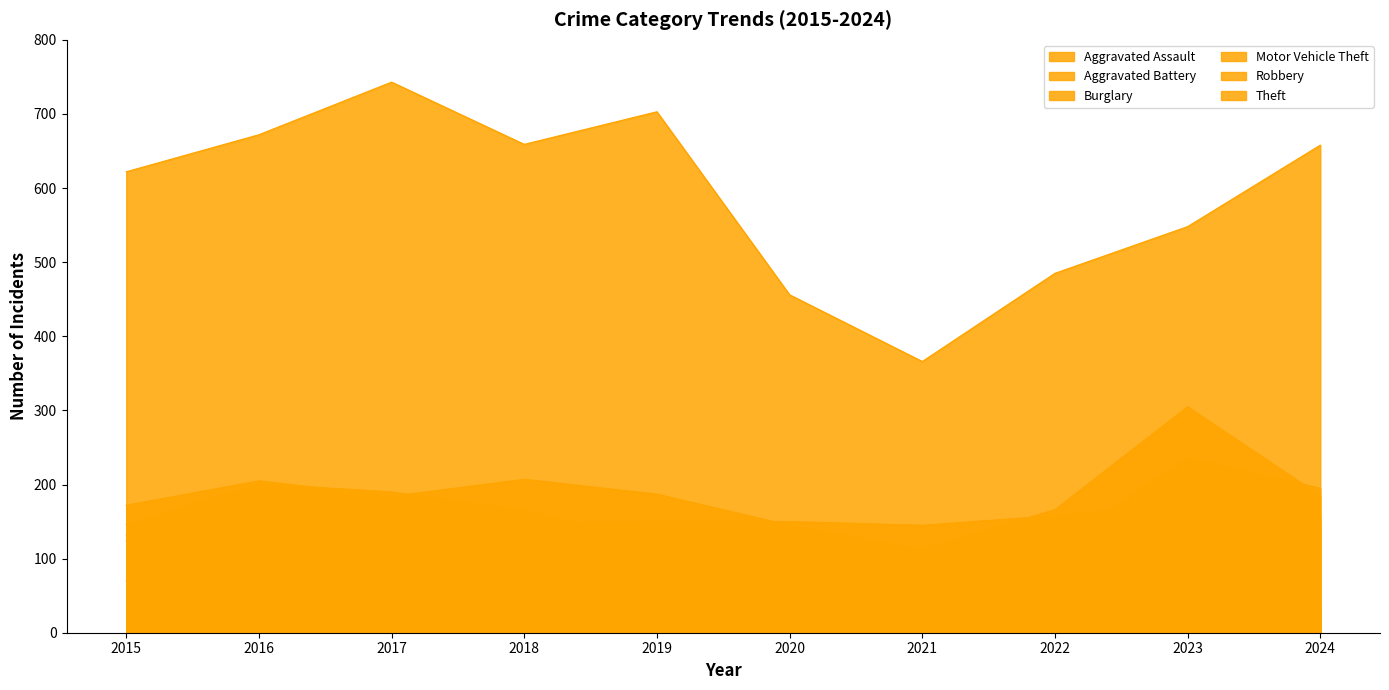

What is the difference between the maximum and minimum values in the Aggravated Assault series?

80